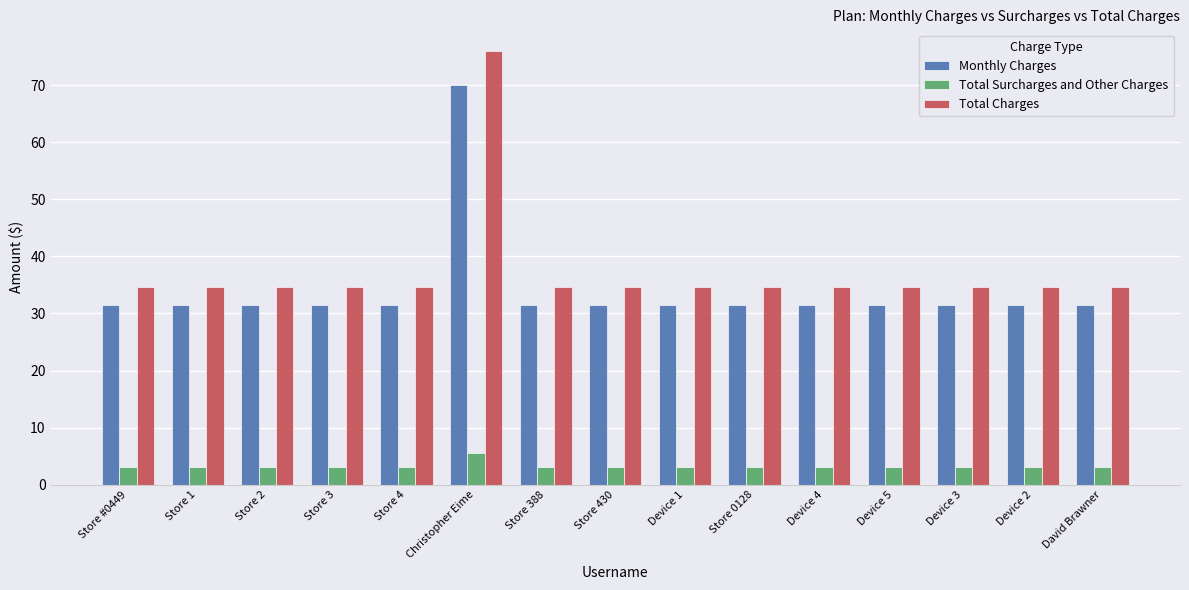

True or false: Total Surcharges and Other Charges has a value of 3.1 at Store 4.

True